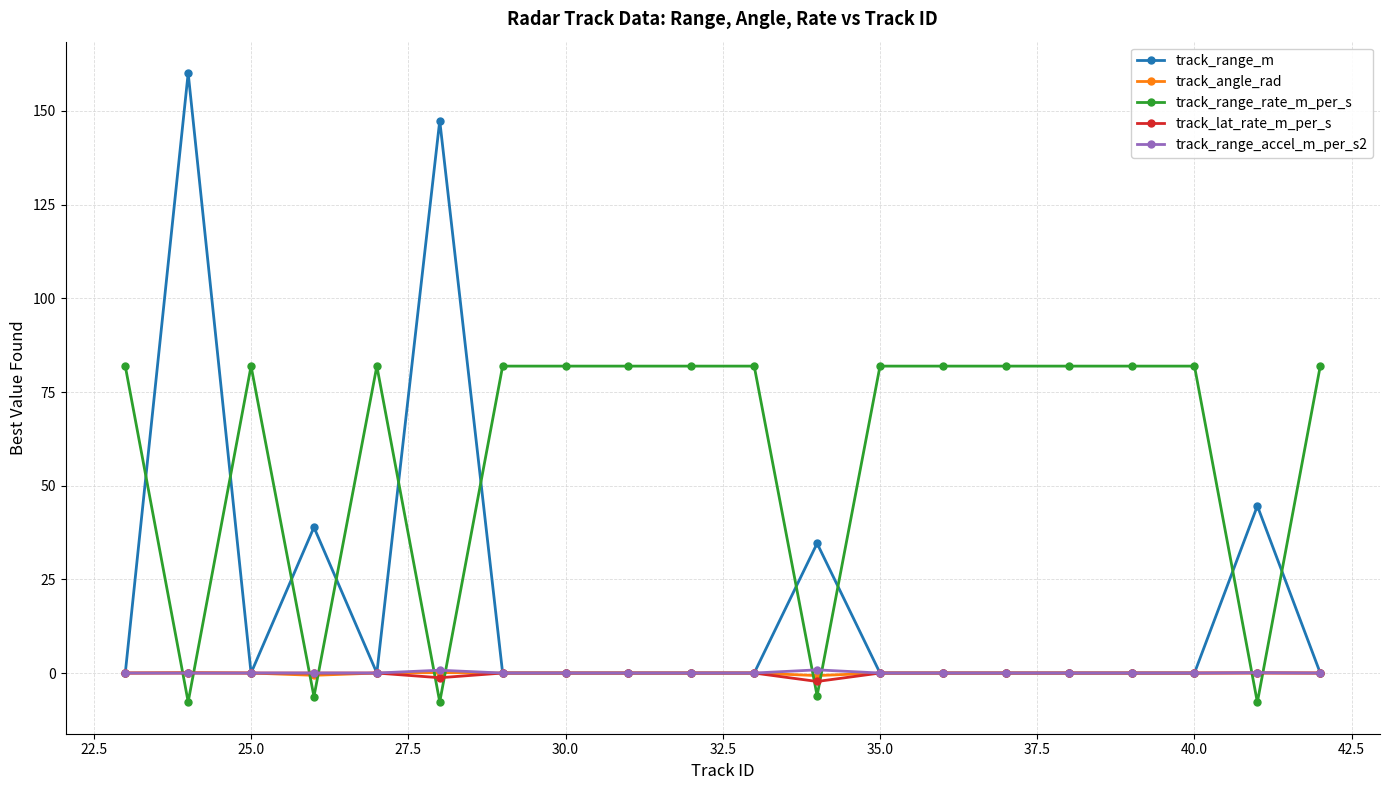

What is the smallest value displayed?

-7.8